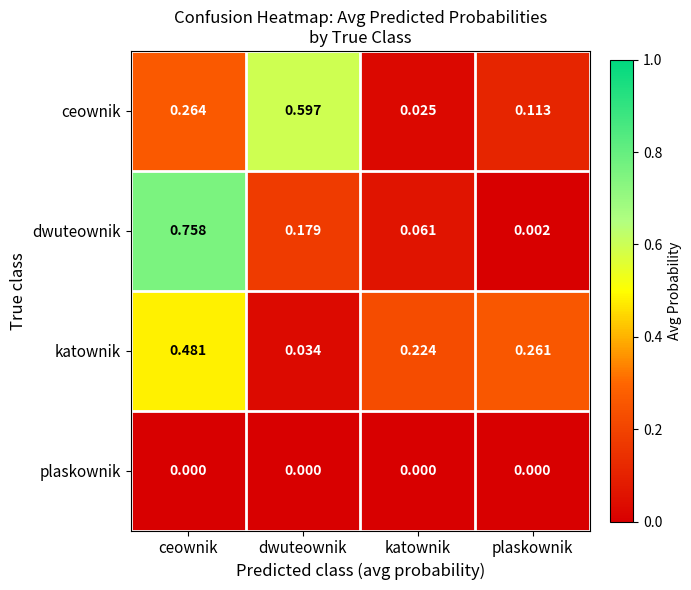

Rank the series by their maximum value, from lowest to highest.

plaskownik, katownik, ceownik, dwuteownik